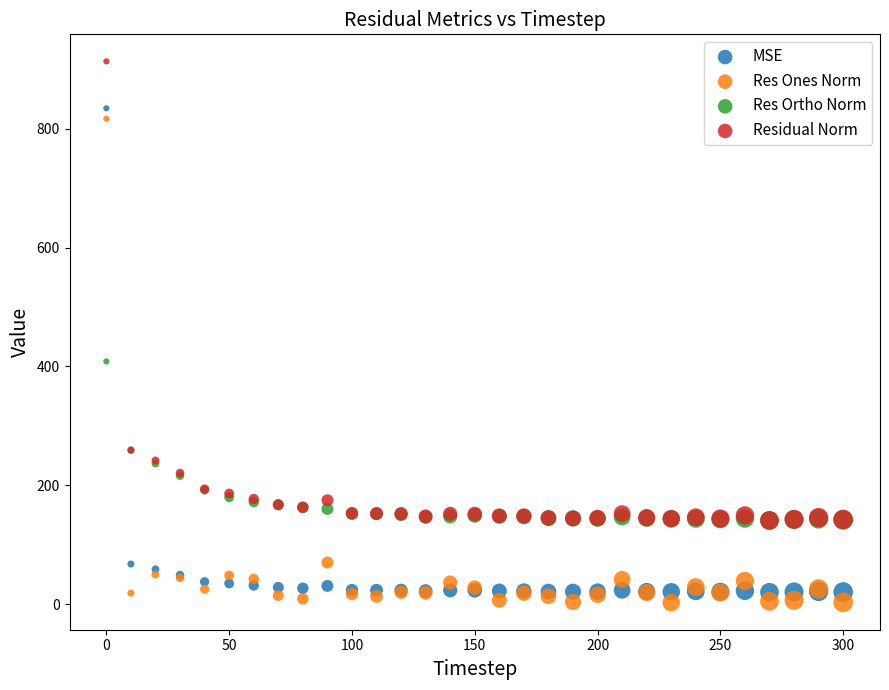

What are all the series names shown in the legend?

MSE, Res Ones Norm, Res Ortho Norm, Residual Norm